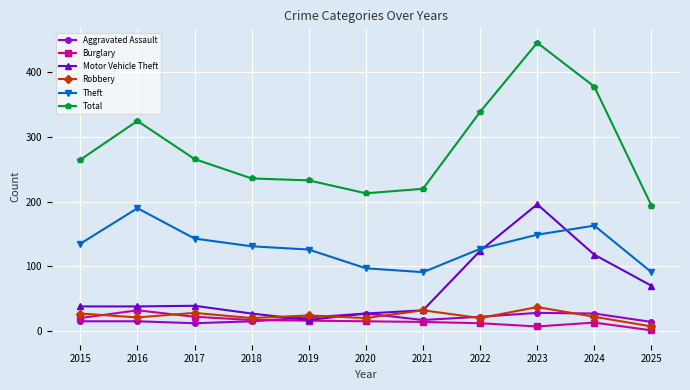

What is the greatest value displayed?

446